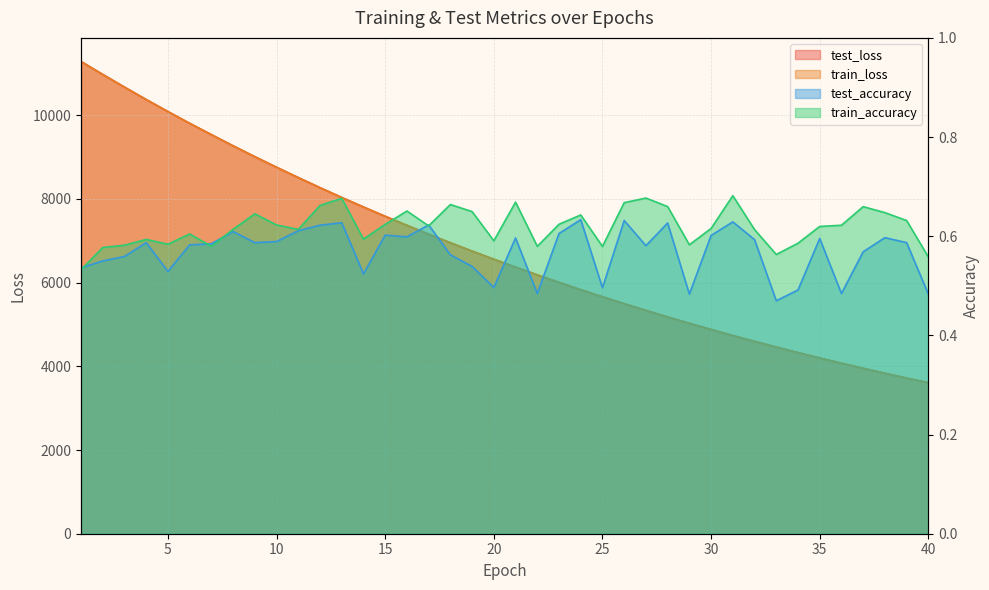

What is the difference between the train_loss values at 8 and 4?

1106.4